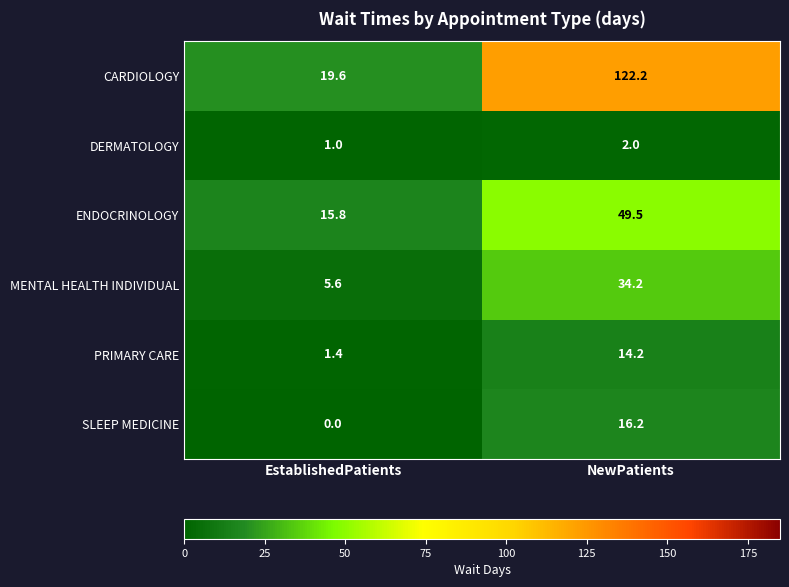

What is the sum of the PRIMARY CARE values at NewPatients and EstablishedPatients?

15.6